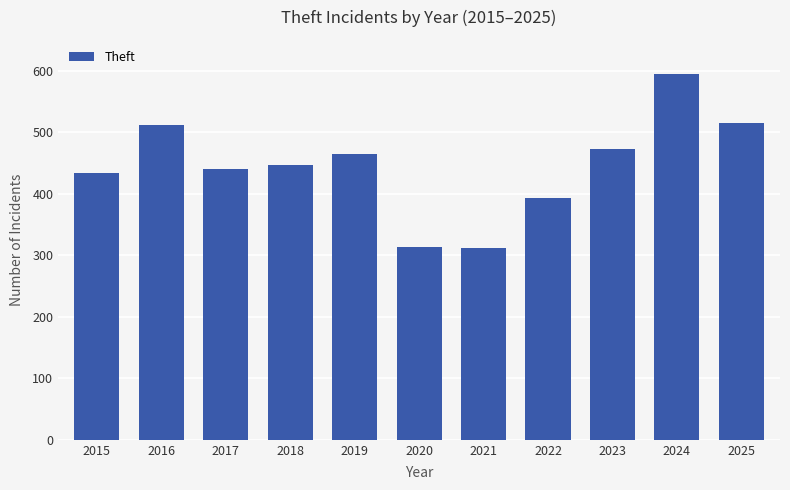

What is the average value?

445